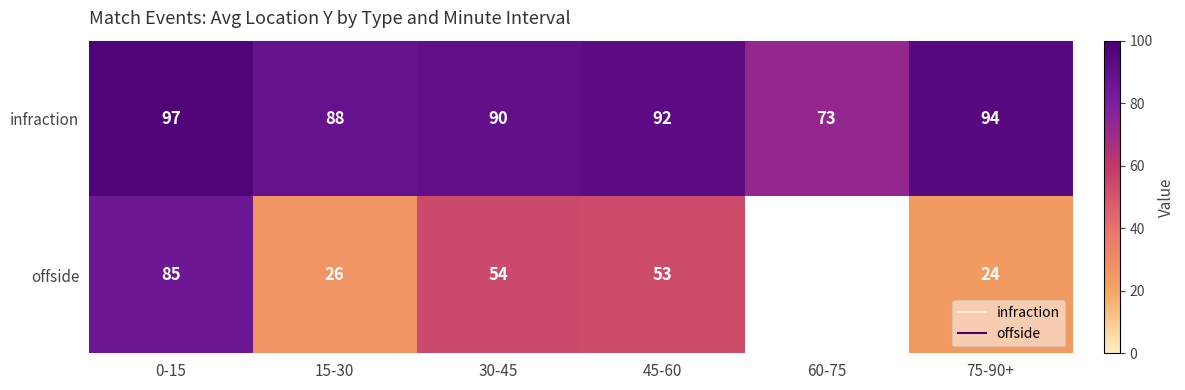

The offside series shows 85.0 at 0-15. True or false?

True